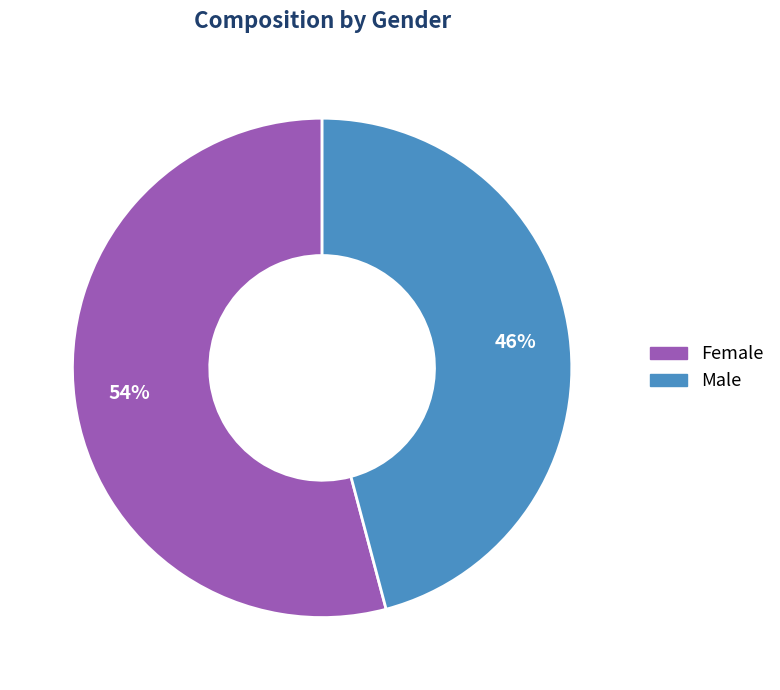

How many segments does this pie chart have?

2